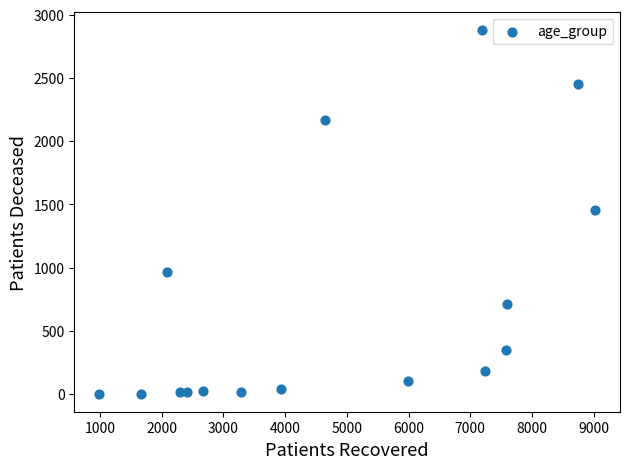

What is the range of X values (max minus min)?

8040